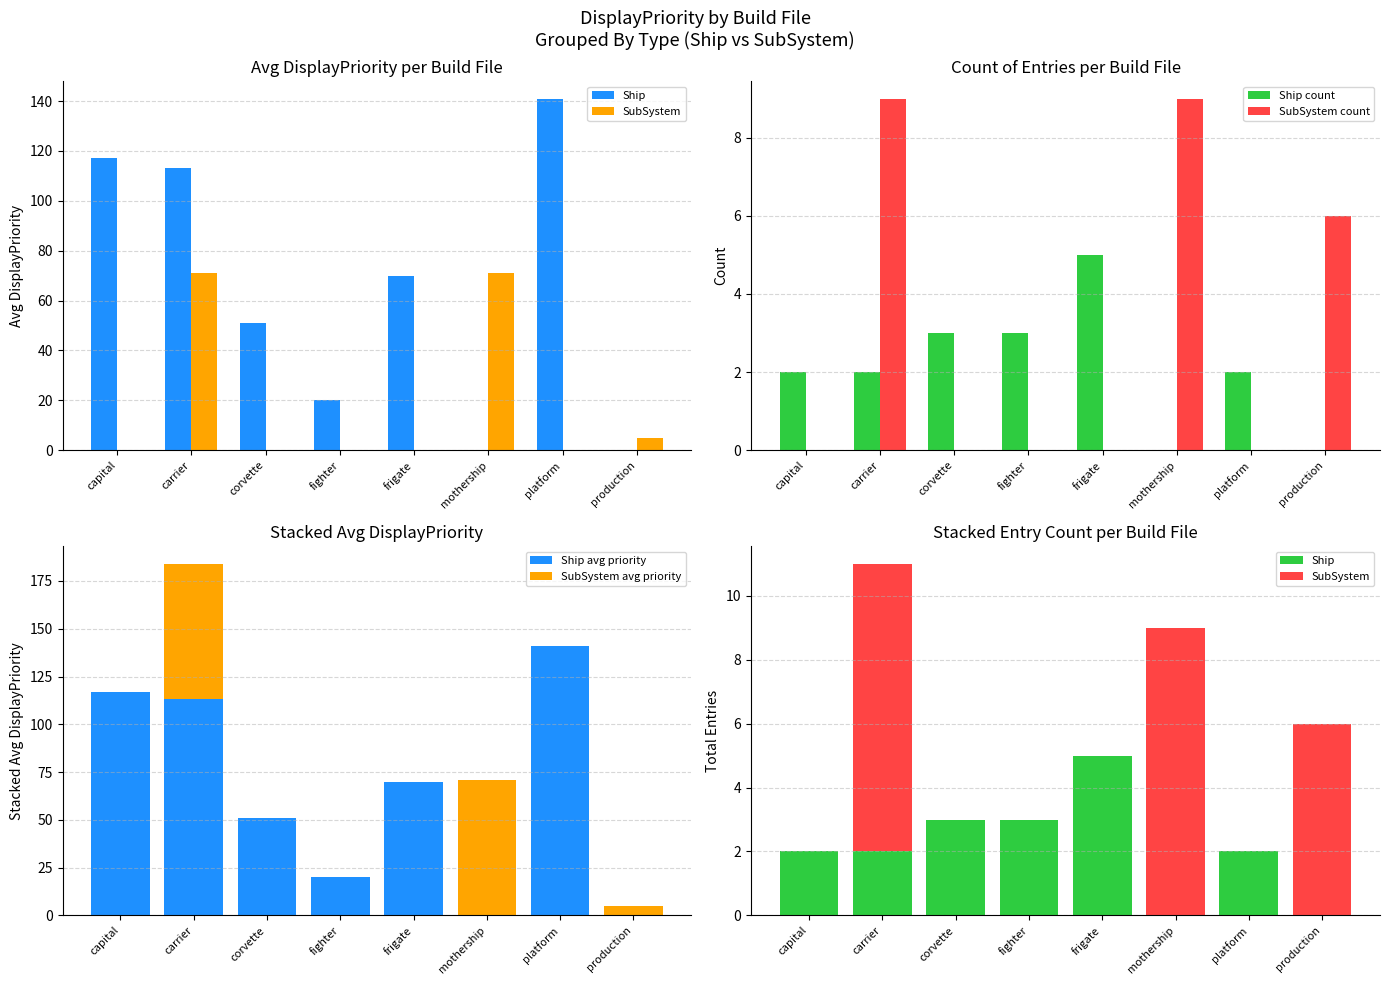

The value of Ship count at corvette is 3. True or false?

True